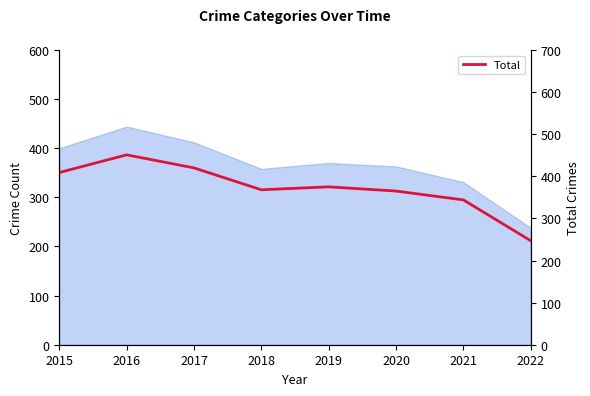

At which label does the data first exceed 375?

2015